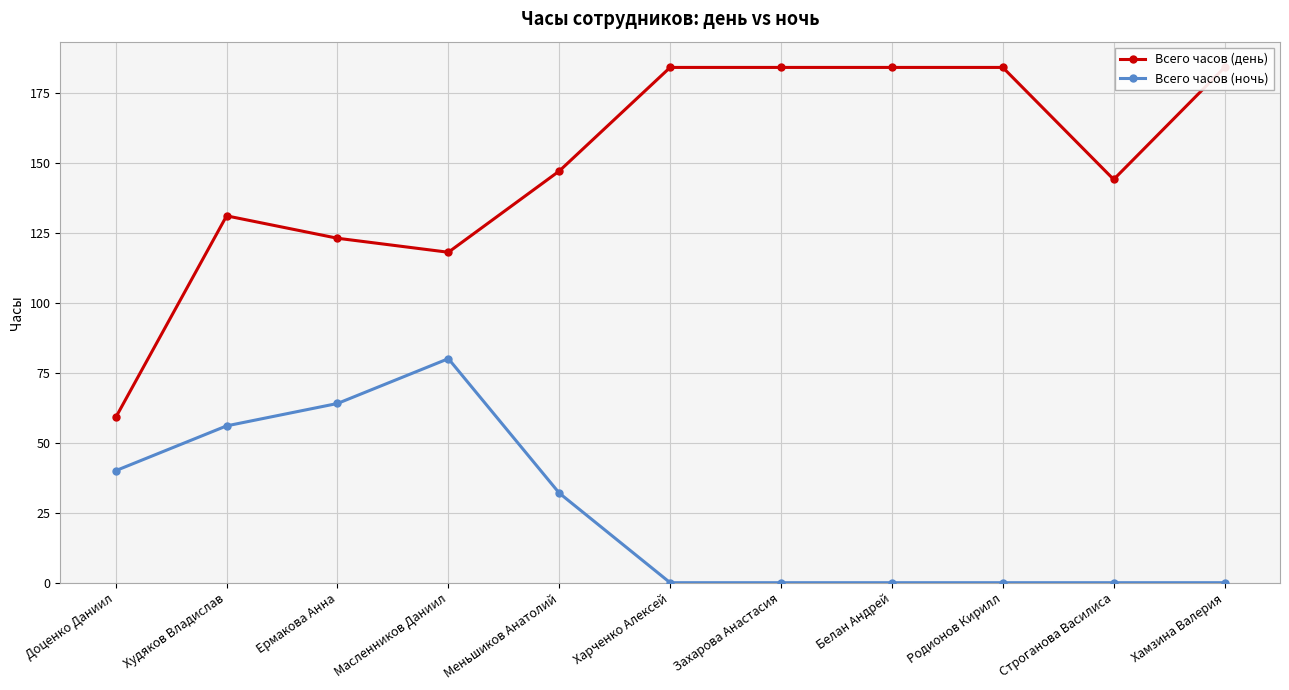

What is the label of the 8th point from the right?

Масленников Даниил